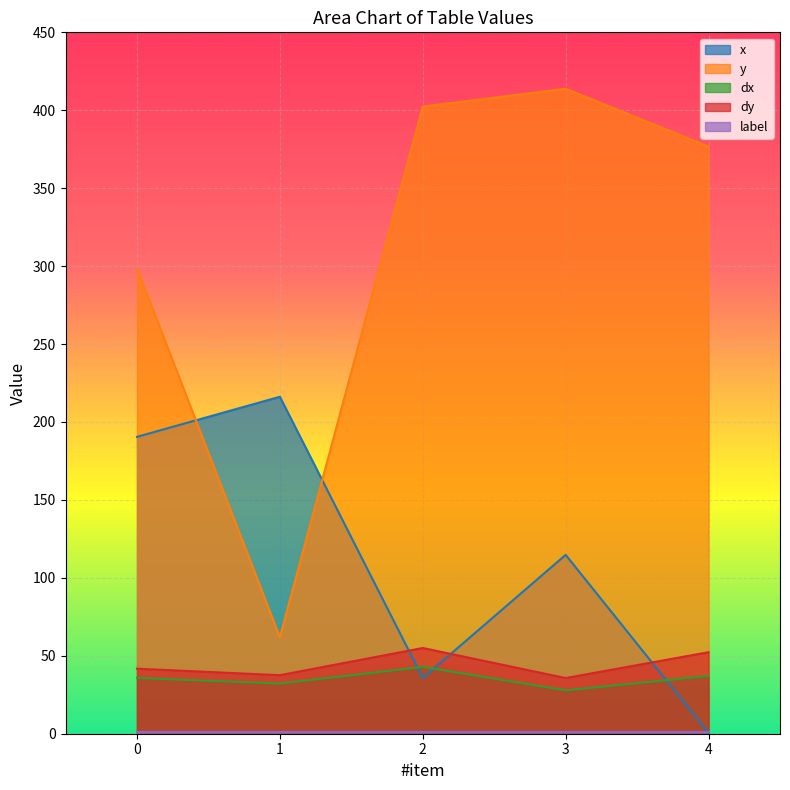

Rank the categories by y value from highest to lowest.

3, 2, 4, 0, 1